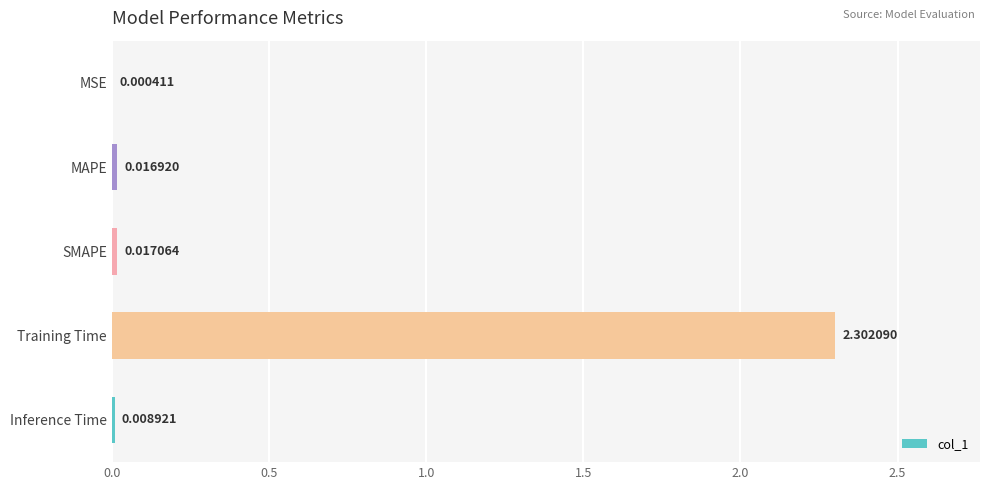

Which has a higher value, SMAPE or MAPE?

SMAPE